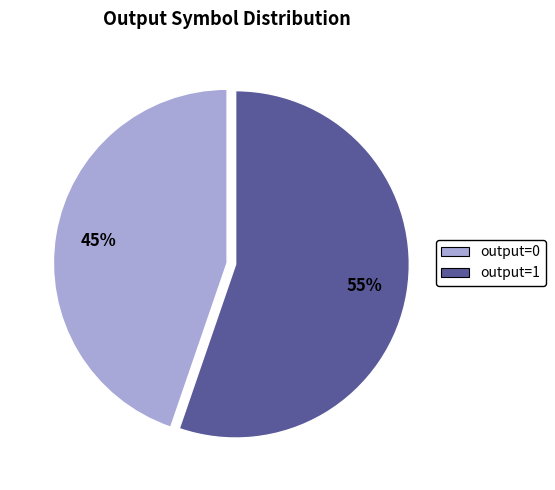

To the nearest percent, what percentage of the pie is output=1?

55%